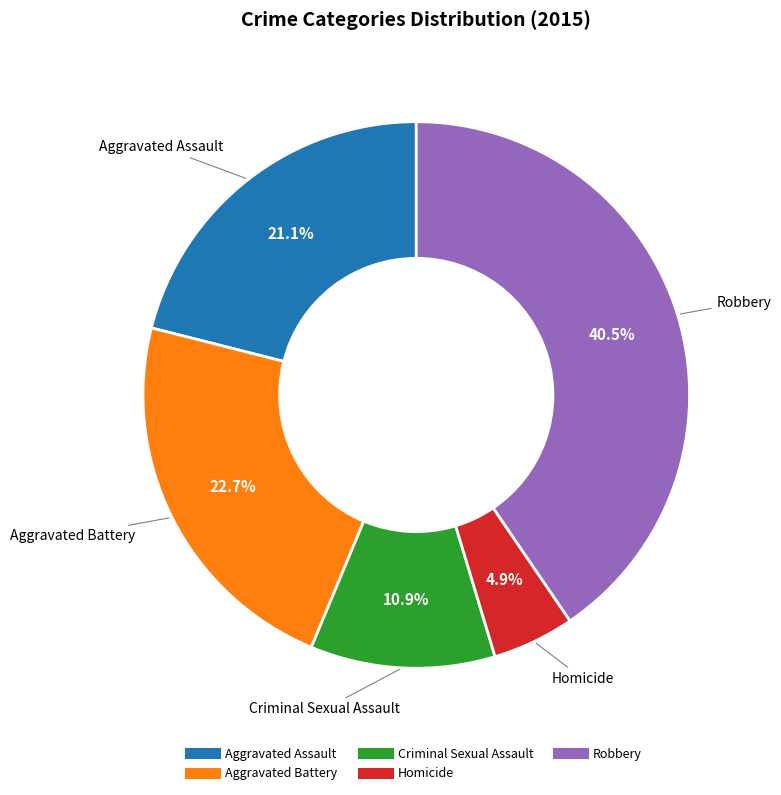

What percentage is the Aggravated Battery slice, to the nearest percent?

23%